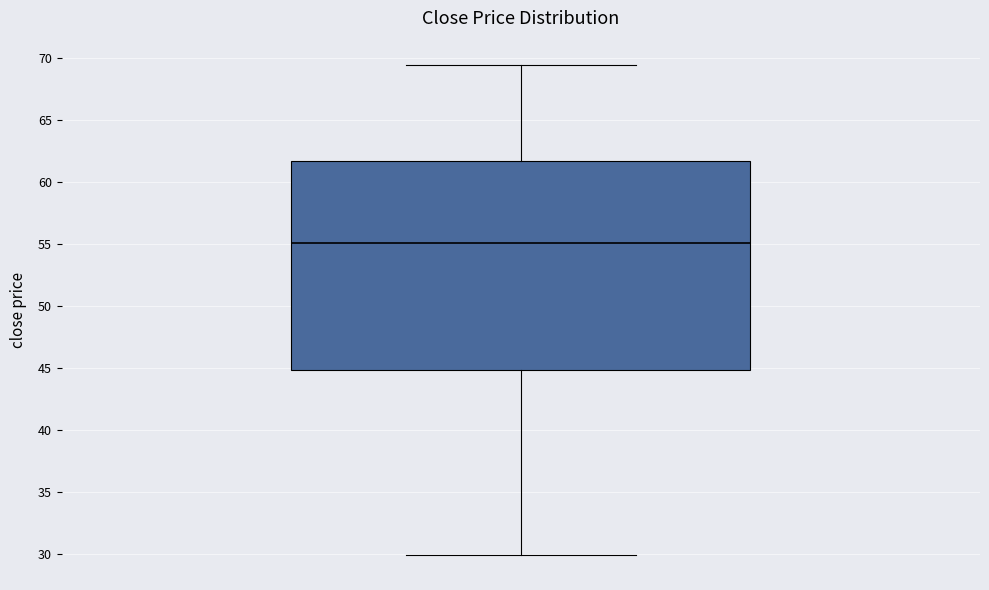

Read this box plot against the y-axis: the position of the median line, the range covered by the box, and the ends of both whiskers. The values are not printed on the chart, so give them approximately, as read against the axis.

median 55.0, box 45.0 to 61.5, whiskers 30.0 to 69.5